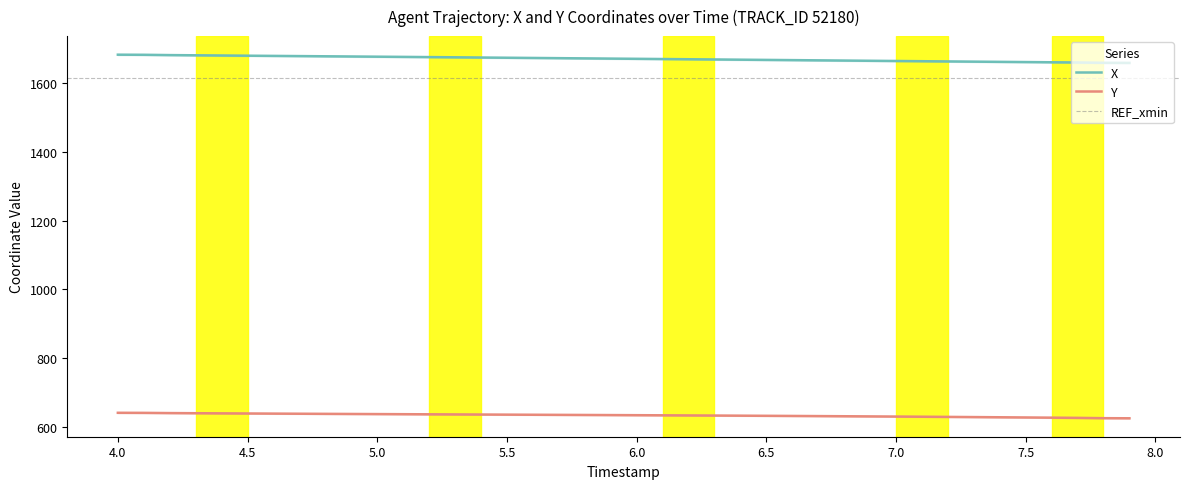

What is the minimum value for Y?

625.8